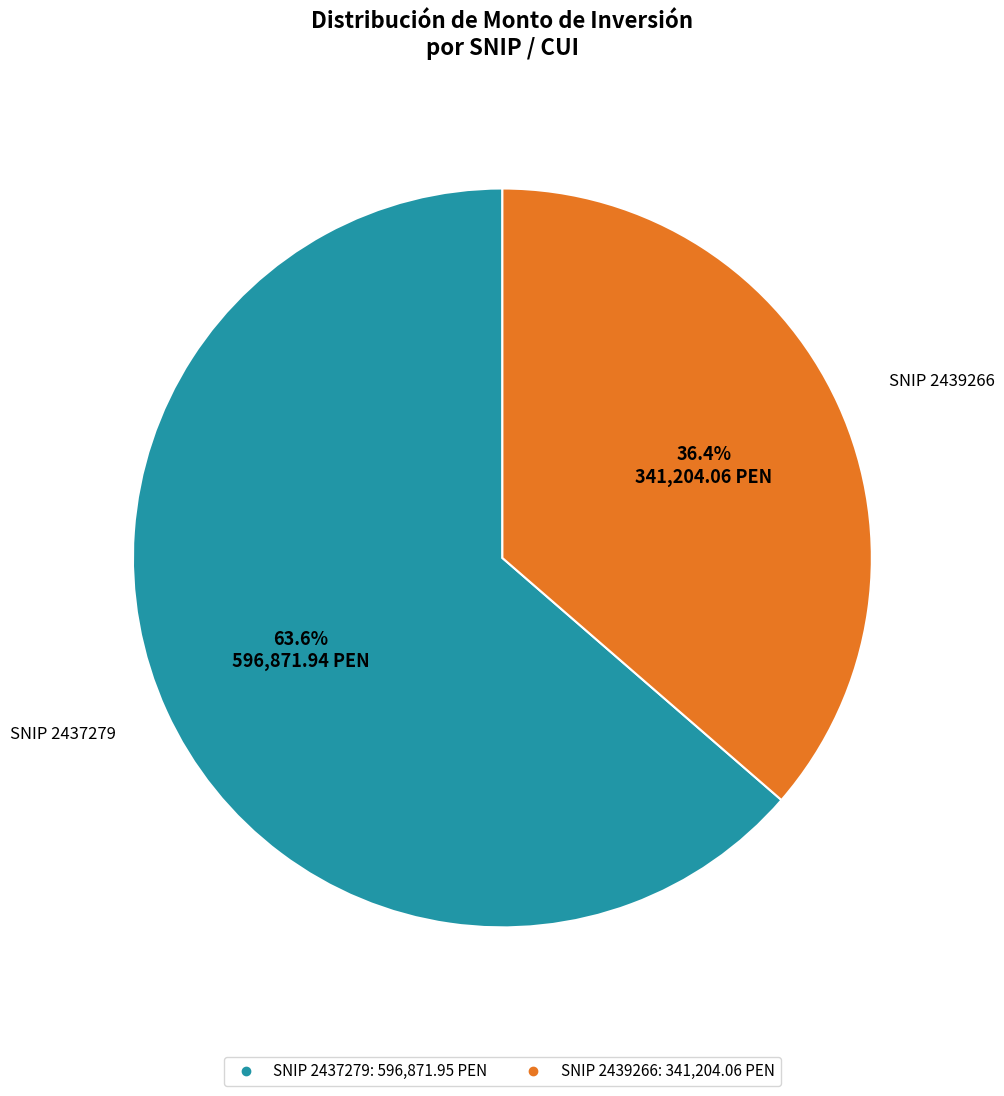

Is there any slice that represents more than half of the pie?

Yes